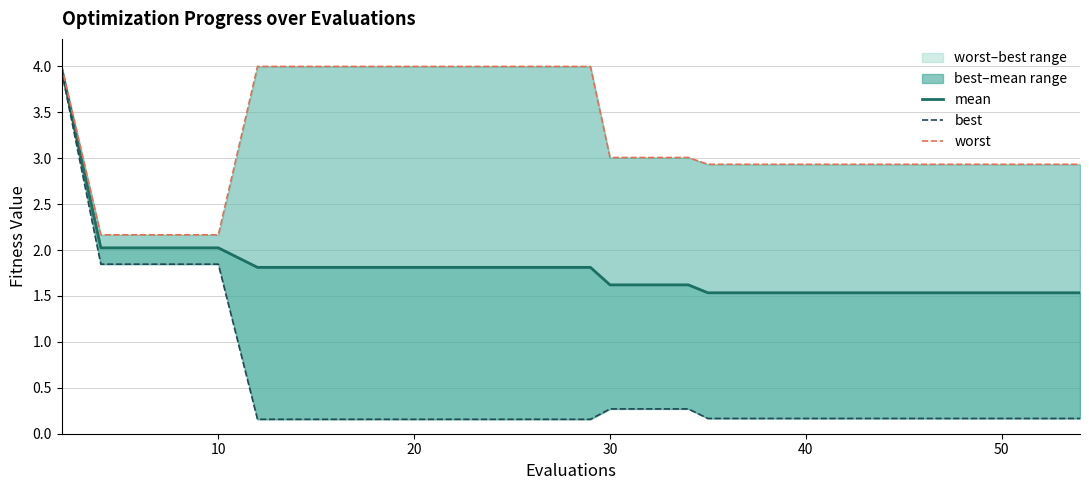

True or false: worst has more than 2 points higher than both neighbors.

False